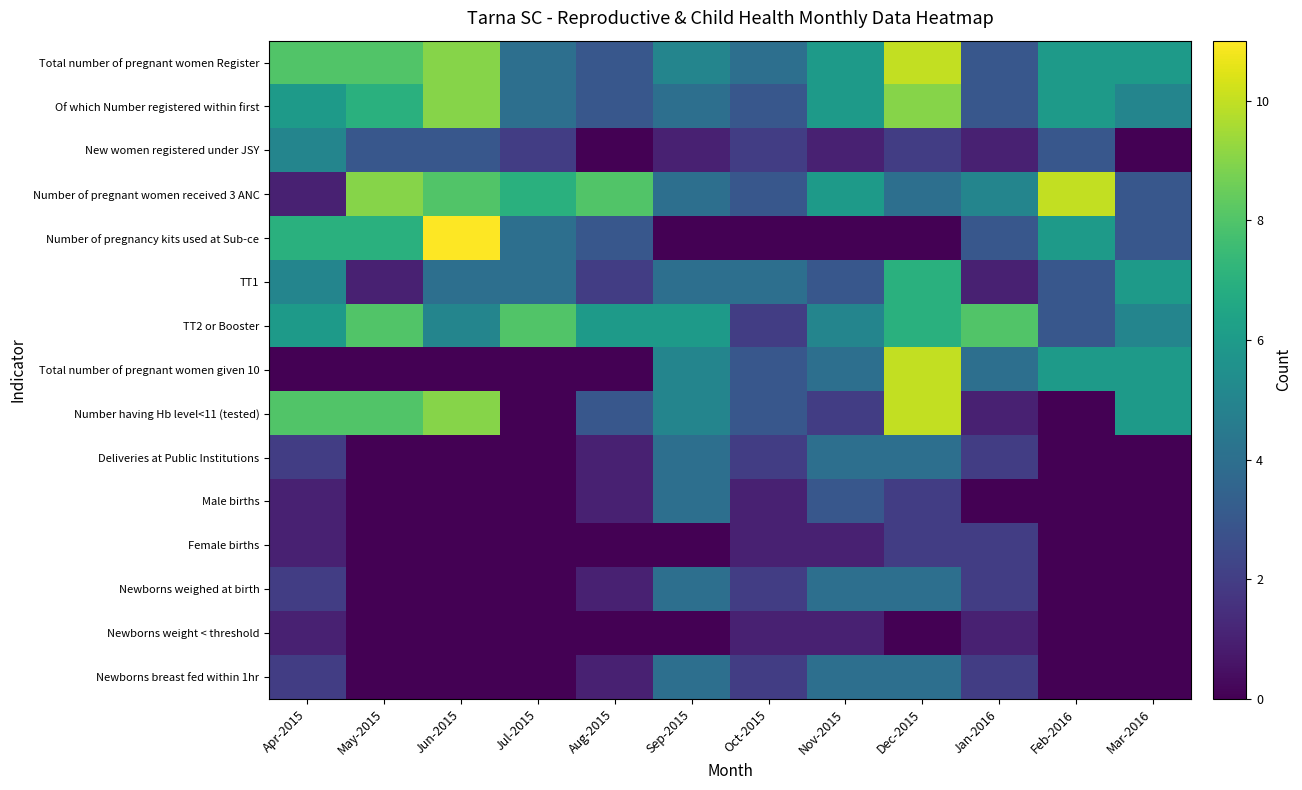

At how many categories does at least one series exceed 2?

12